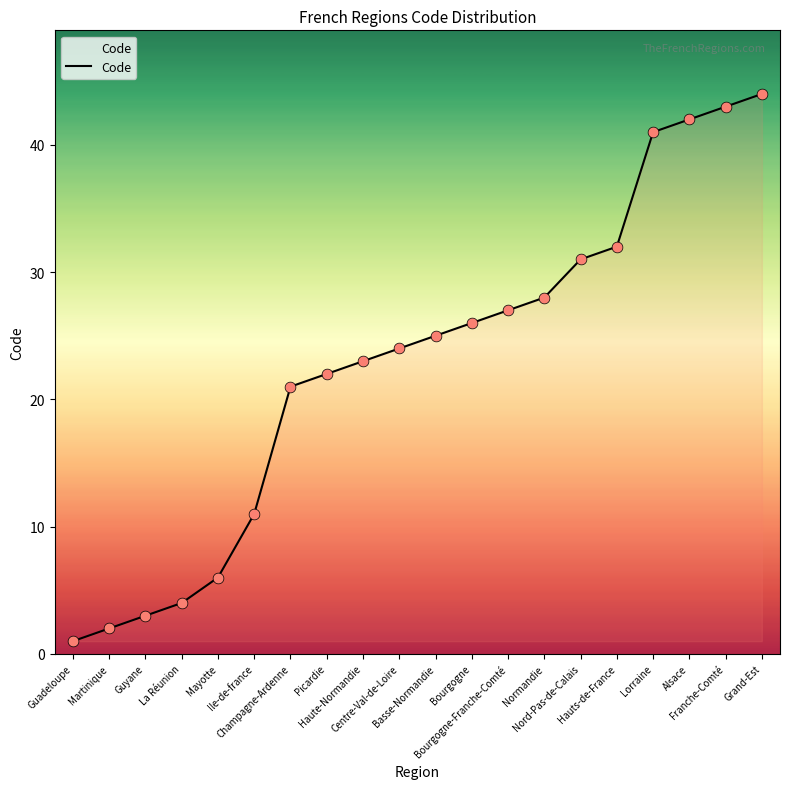

Which has a higher value, La Réunion or Champagne-Ardenne?

Champagne-Ardenne